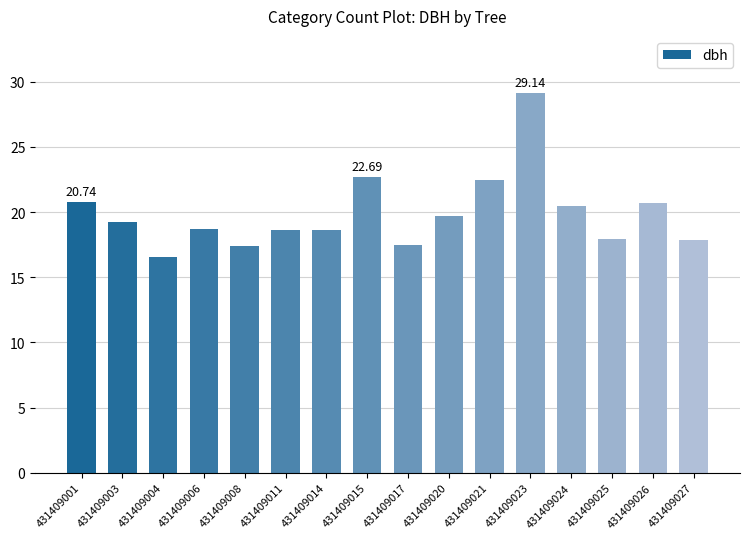

Between 431409015 and 431409006, which is larger?

431409015